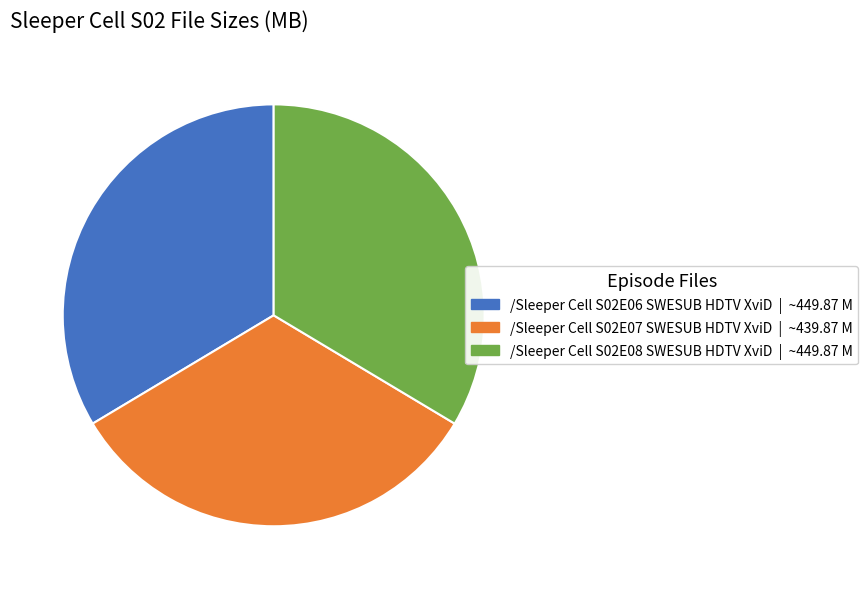

Is there a majority slice in this chart?

No